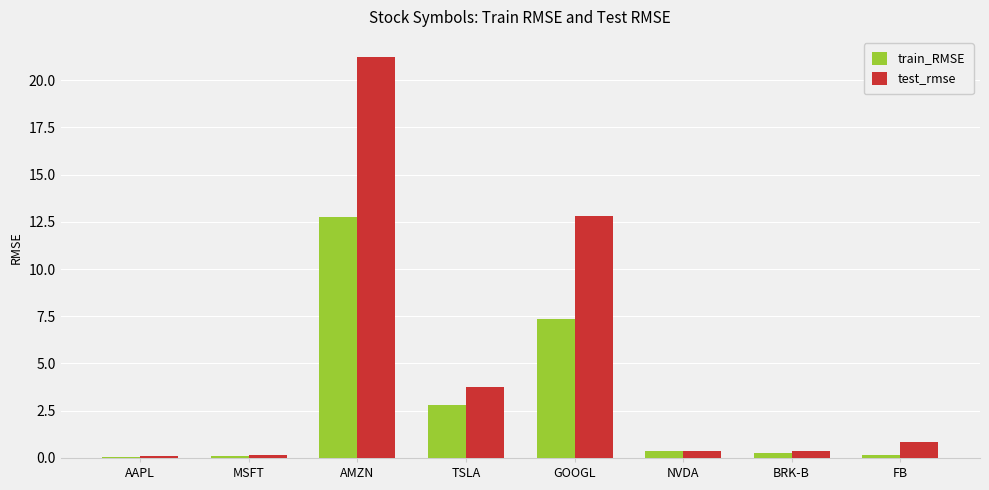

At which label does train_RMSE reach its peak?

AMZN